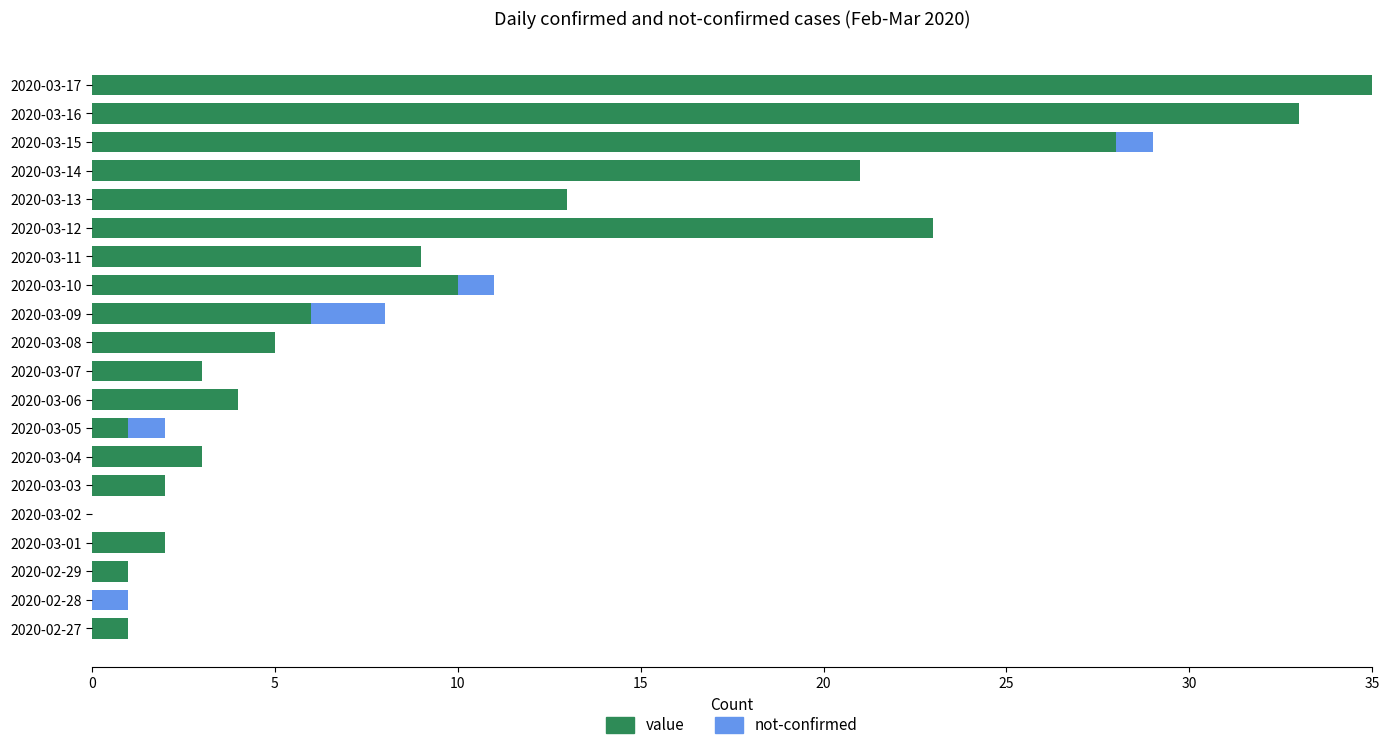

True or false: value has a value of 2 at 2020-03-01.

True